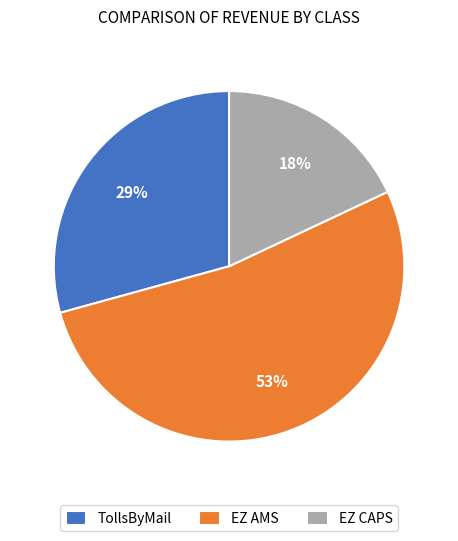

Count the number of slices in the pie.

3